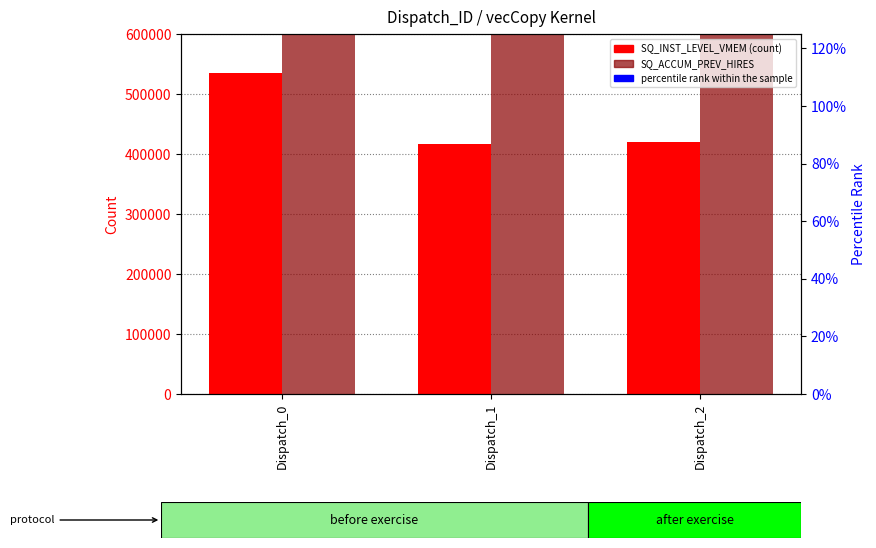

Reading left to right, list all the values displayed in this chart.

SQ_INST_LEVEL_VMEM: Dispatch_0=534742	Dispatch_1=417452	Dispatch_2=420621
SQ_ACCUM_PREV_HIRES: Dispatch_0=42776552	Dispatch_1=33402672	Dispatch_2=33641000
percentile rank within the sample: Dispatch_0=100000	Dispatch_1=100000	Dispatch_2=100000